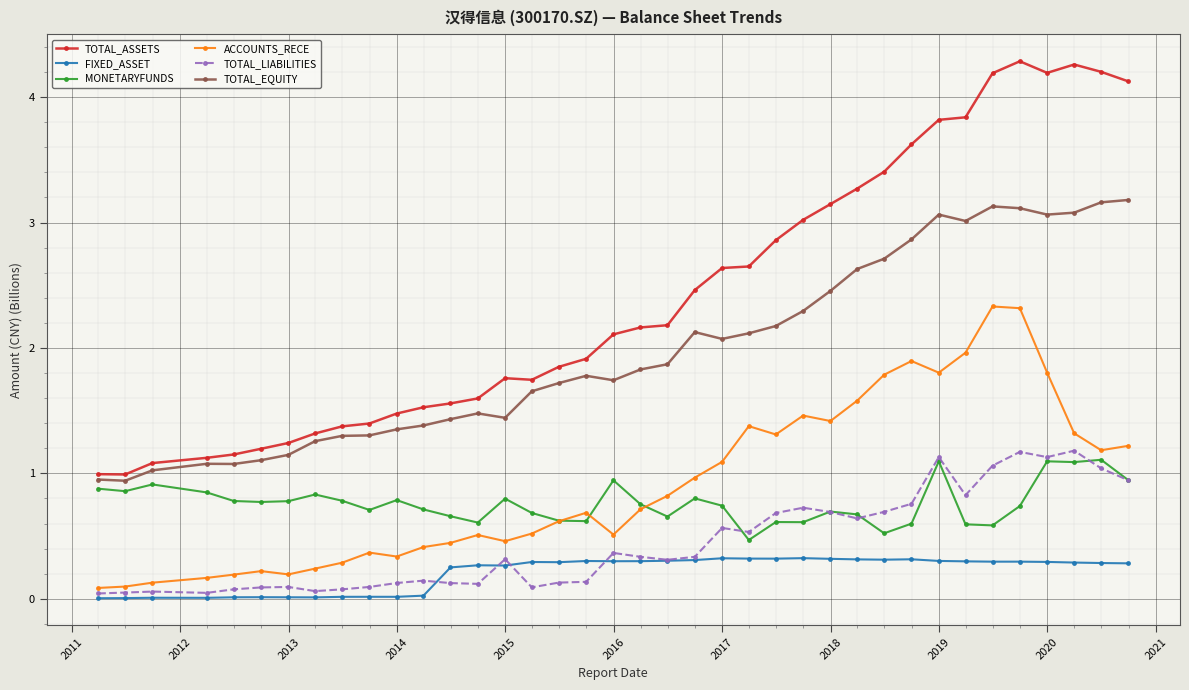

True or false: TOTAL_EQUITY has more than 0 interior local peaks.

True